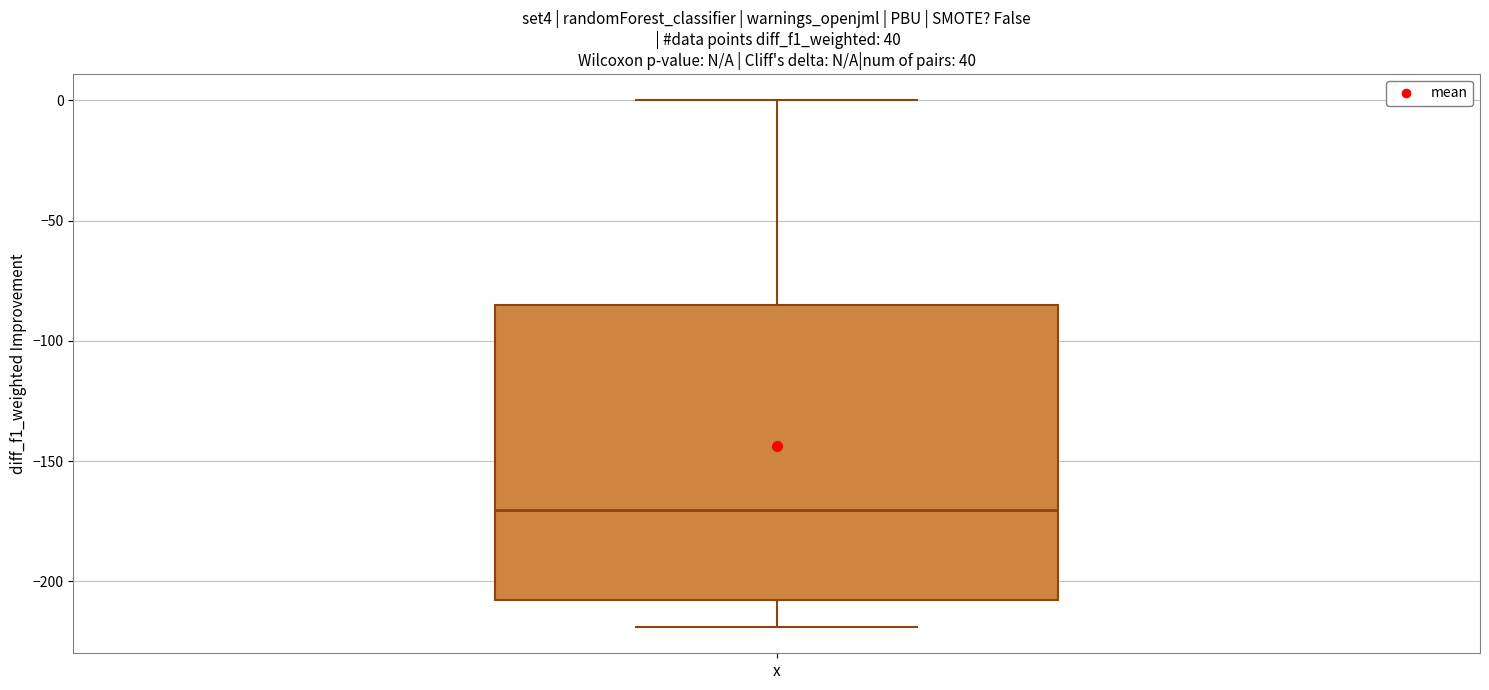

Read this box plot against the y-axis: the position of the median line, the range covered by the box, and the ends of both whiskers. The values are not printed on the chart, so give them approximately, as read against the axis.

median -170, box -210 to -85, whiskers -220 to 0